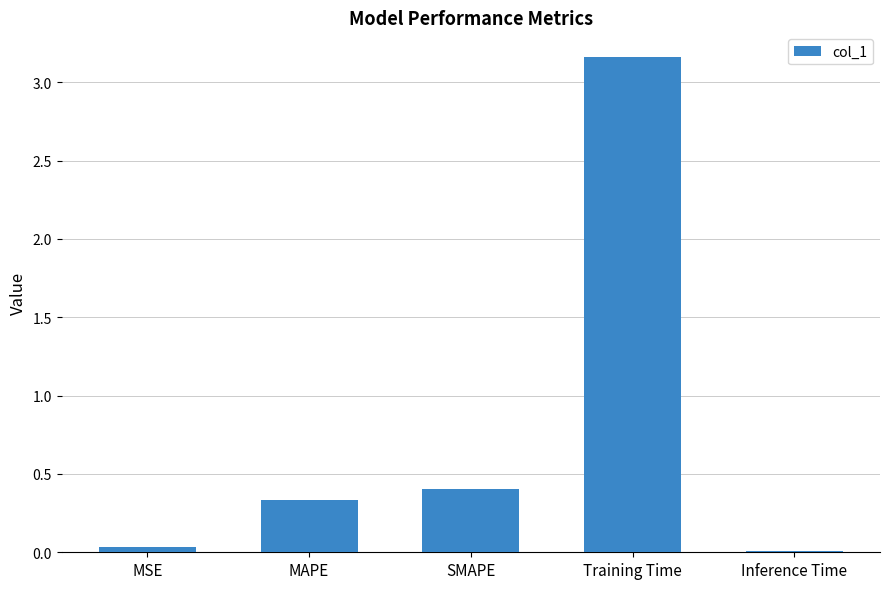

At which label is the value closest to 1?

SMAPE